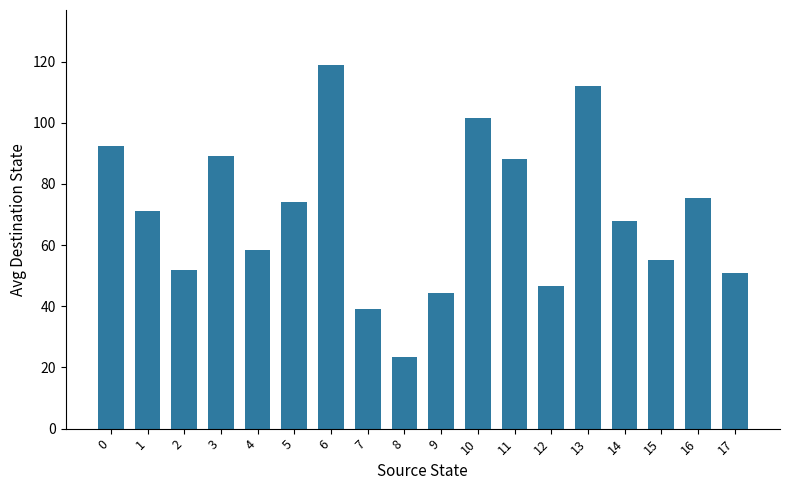

Where is the data nearest to the value 71?

1